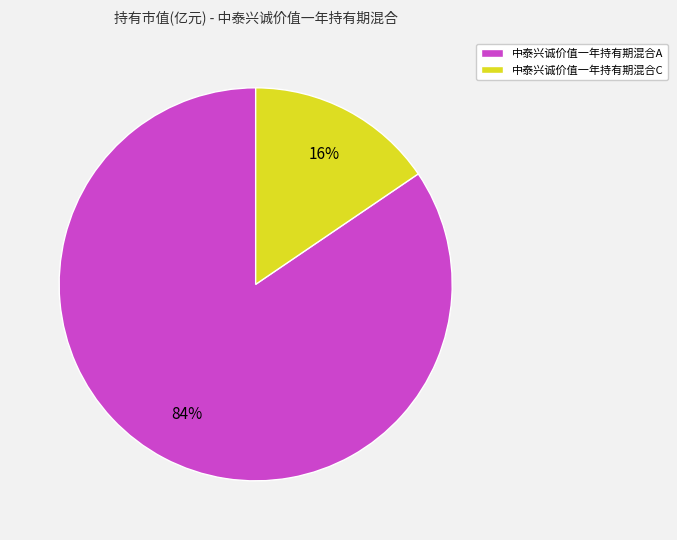

To the nearest percent, what portion does 中泰兴诚价值一年持有期混合A represent?

84%